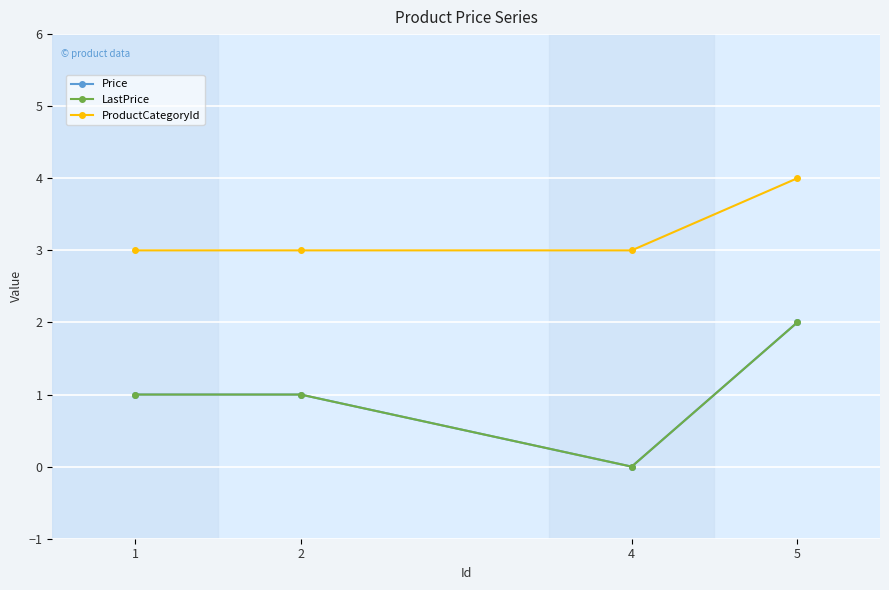

True or false: Price has a value of -1 at 4.

False